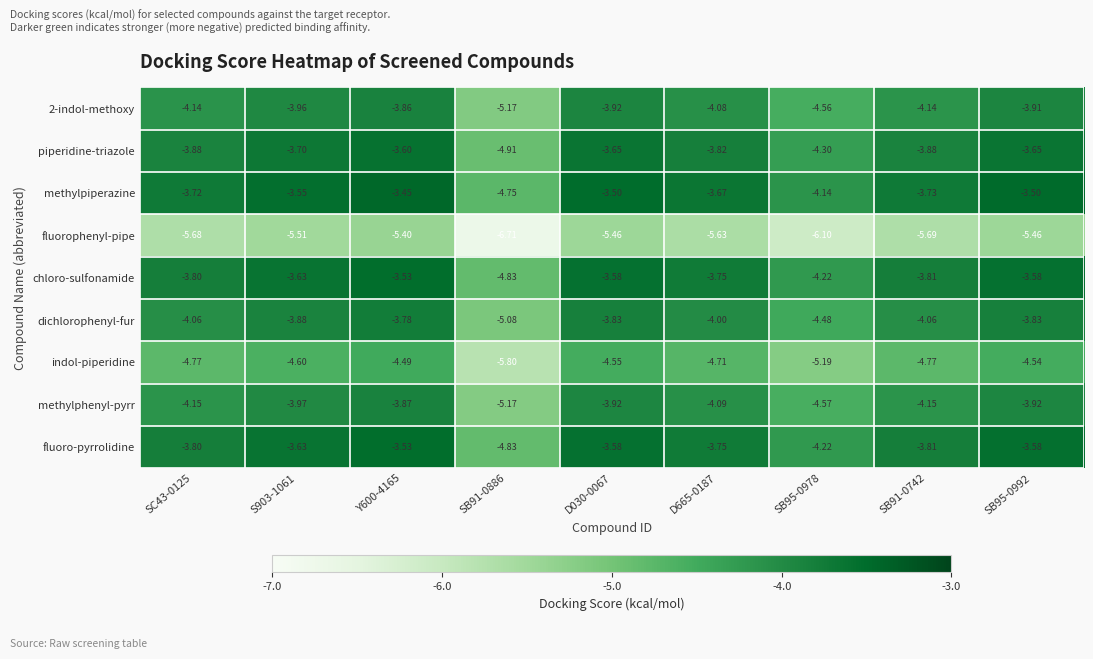

Which series has the largest total across all categories?

methylpiperazine